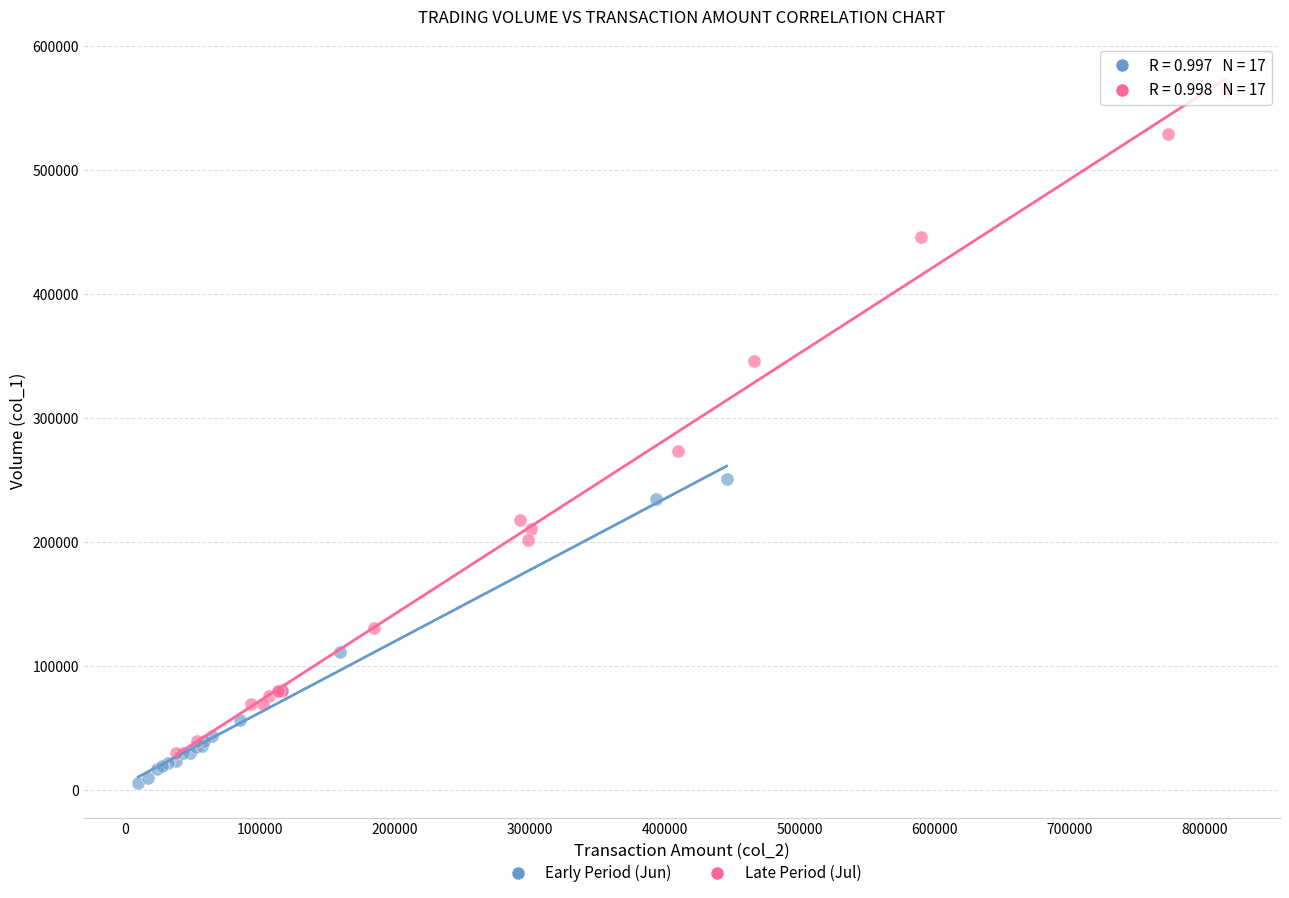

Which series contains the highest Y value?

Late Period (Jul)